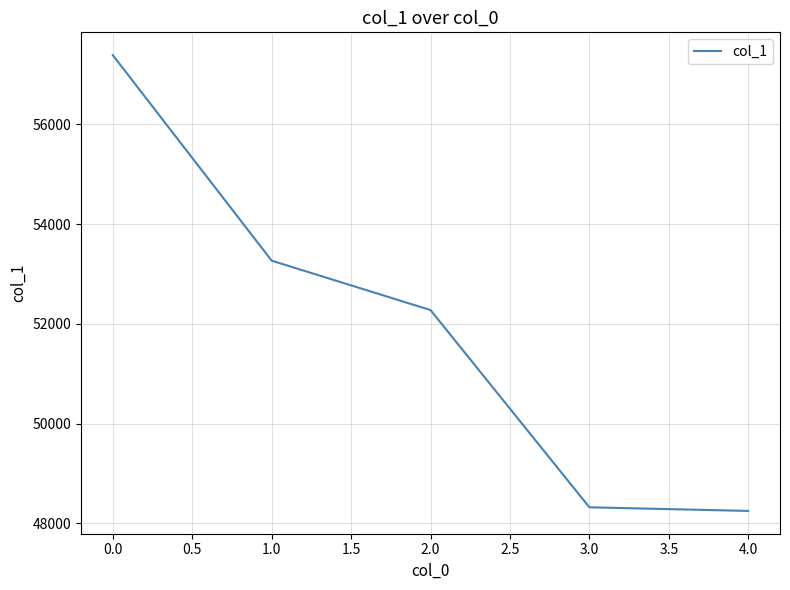

How many series are shown in this chart?

1